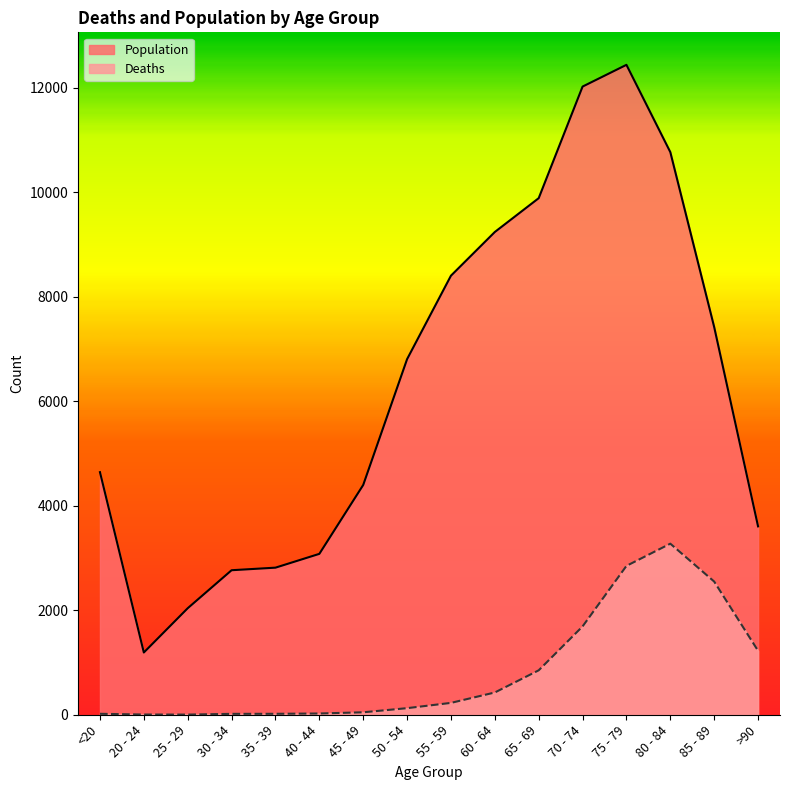

Which series has the largest range (max minus min)?

Population